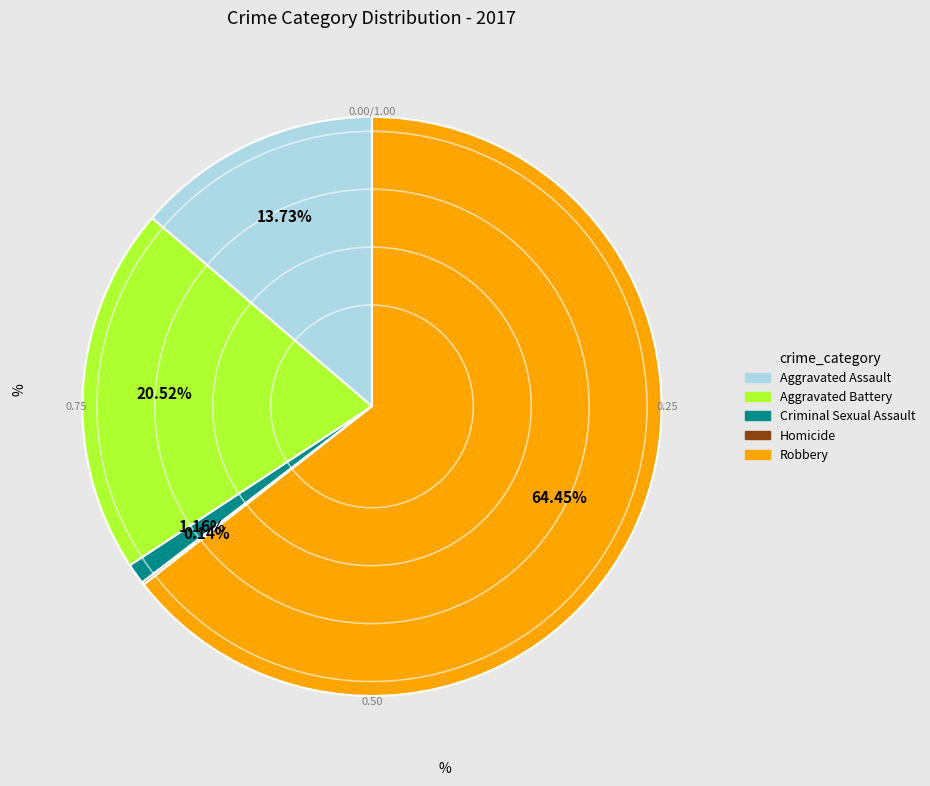

Which slice is the largest?

Robbery